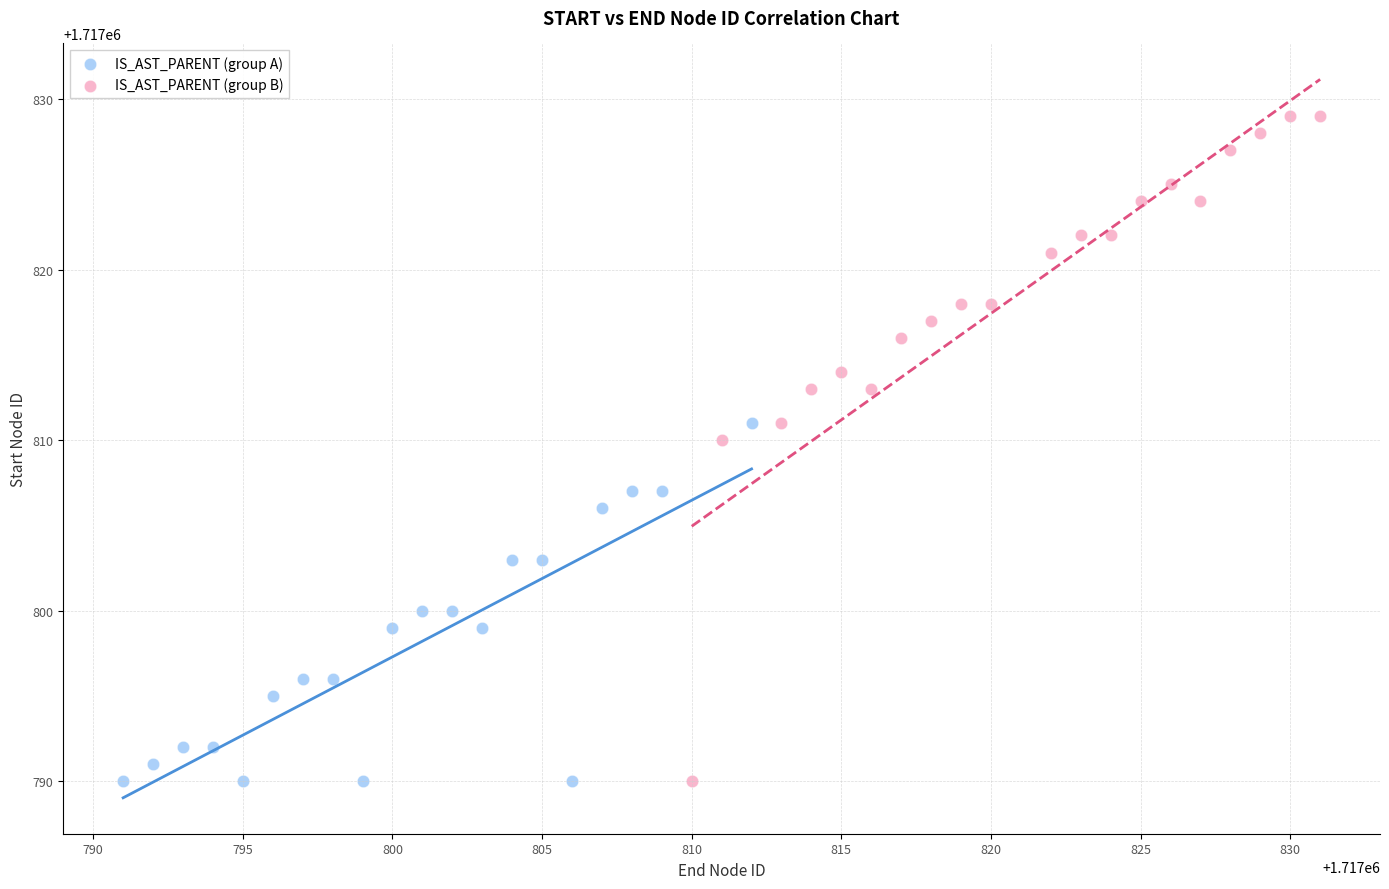

Which series reaches the maximum Y coordinate?

IS_AST_PARENT (group B)